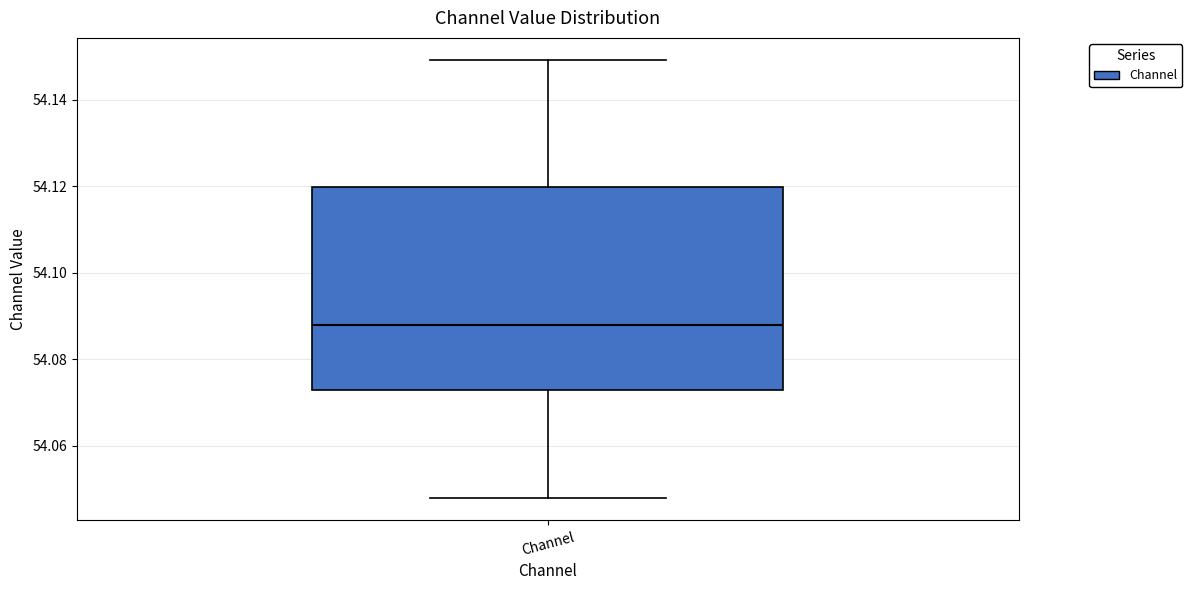

Where is the upper edge of the box for Channel on the y-axis? The values are not printed on the chart, so give them approximately, as read against the axis.

54.120